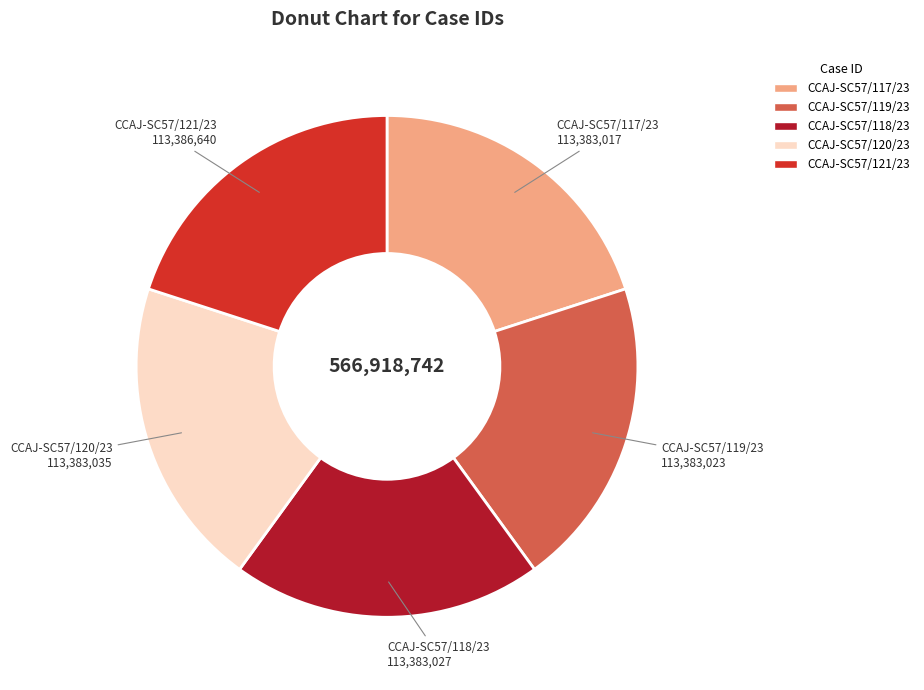

What is the ratio of the value at CCAJ-SC57/120/23 to the value at CCAJ-SC57/119/23?

1.0